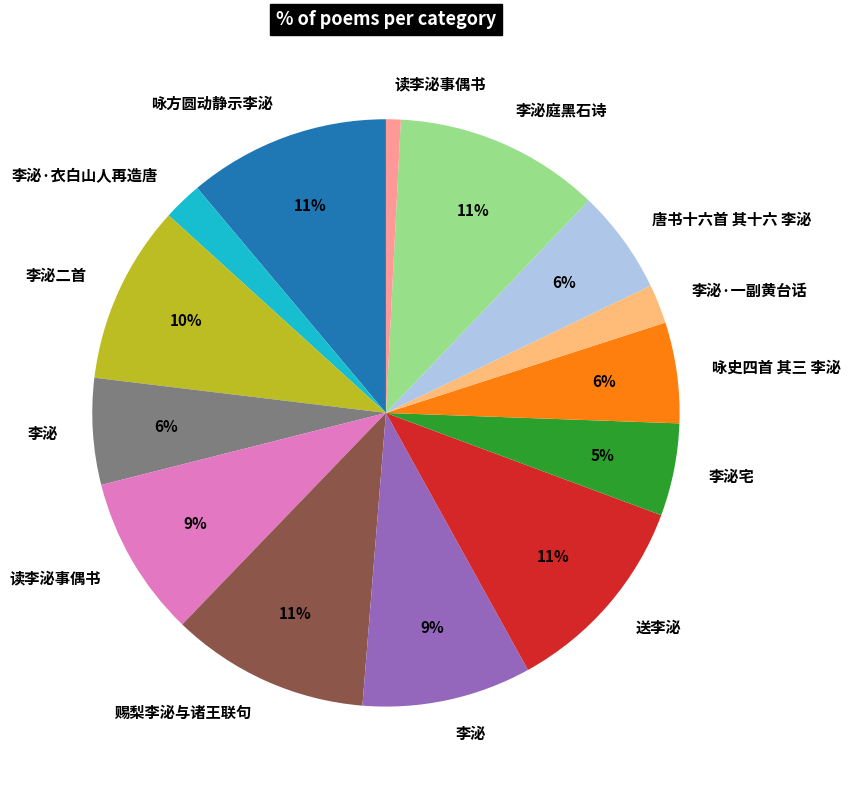

Is there any slice that represents more than half of the pie?

No